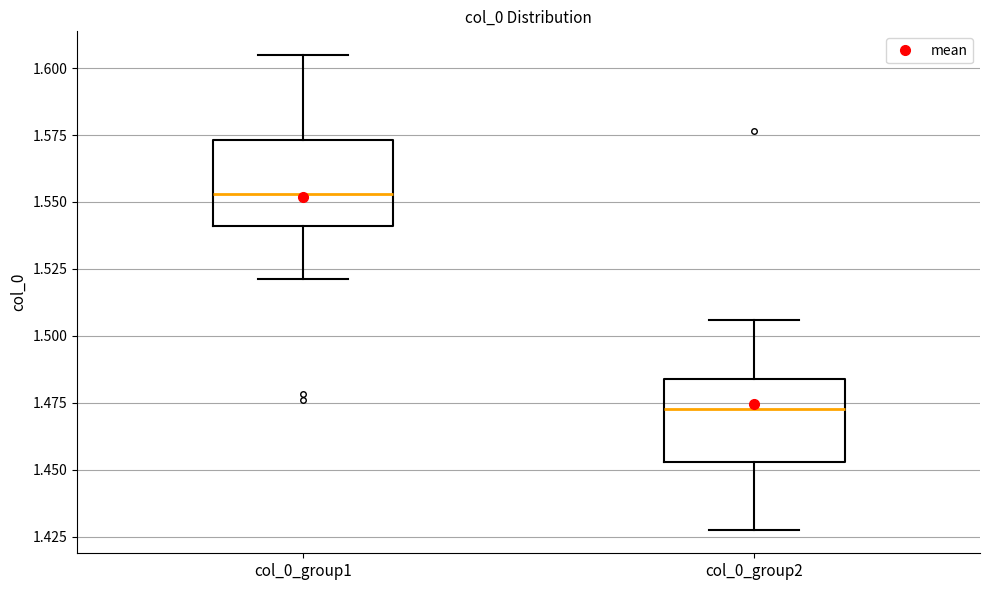

Which box's median line is the lowest?

col_0_group2